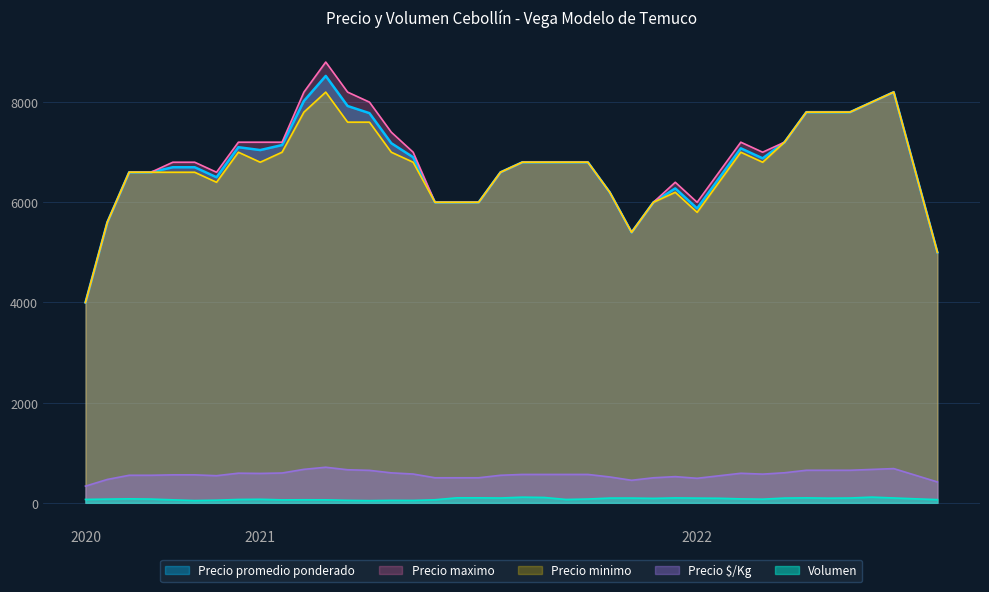

Between 2020-12-01 and 2021-12-15, which series saw the biggest shift?

Precio promedio ponderado